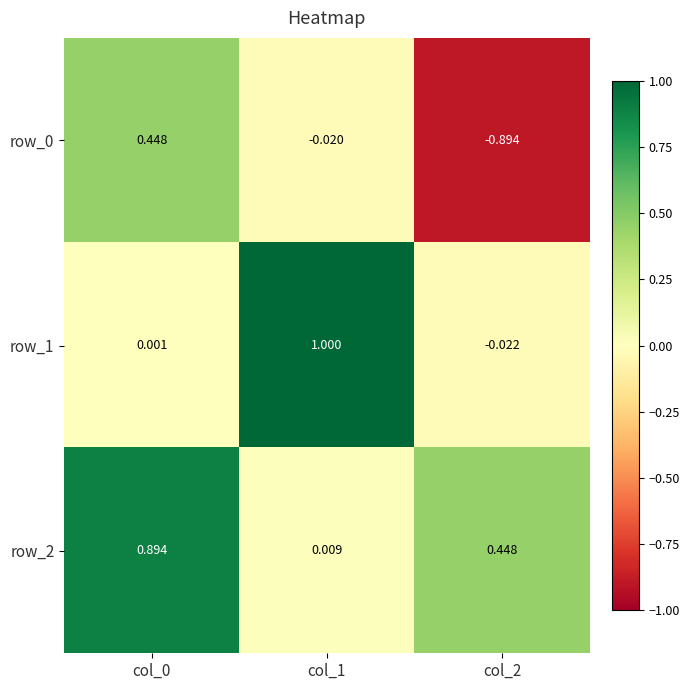

Is the value of row_2 at col_2 greater than the value of row_1 at col_1?

No